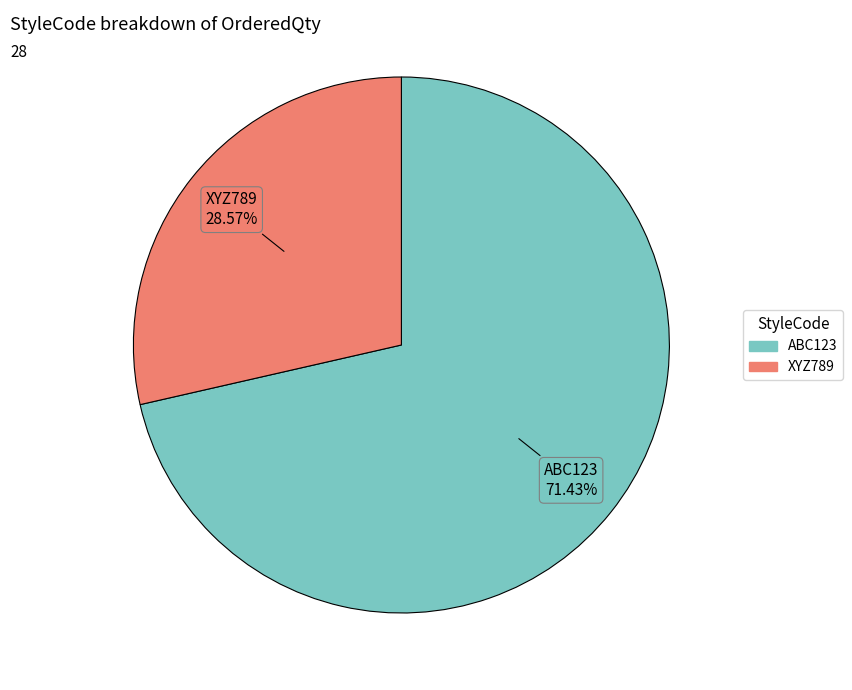

Rank the categories by value from lowest to highest.

XYZ789, ABC123